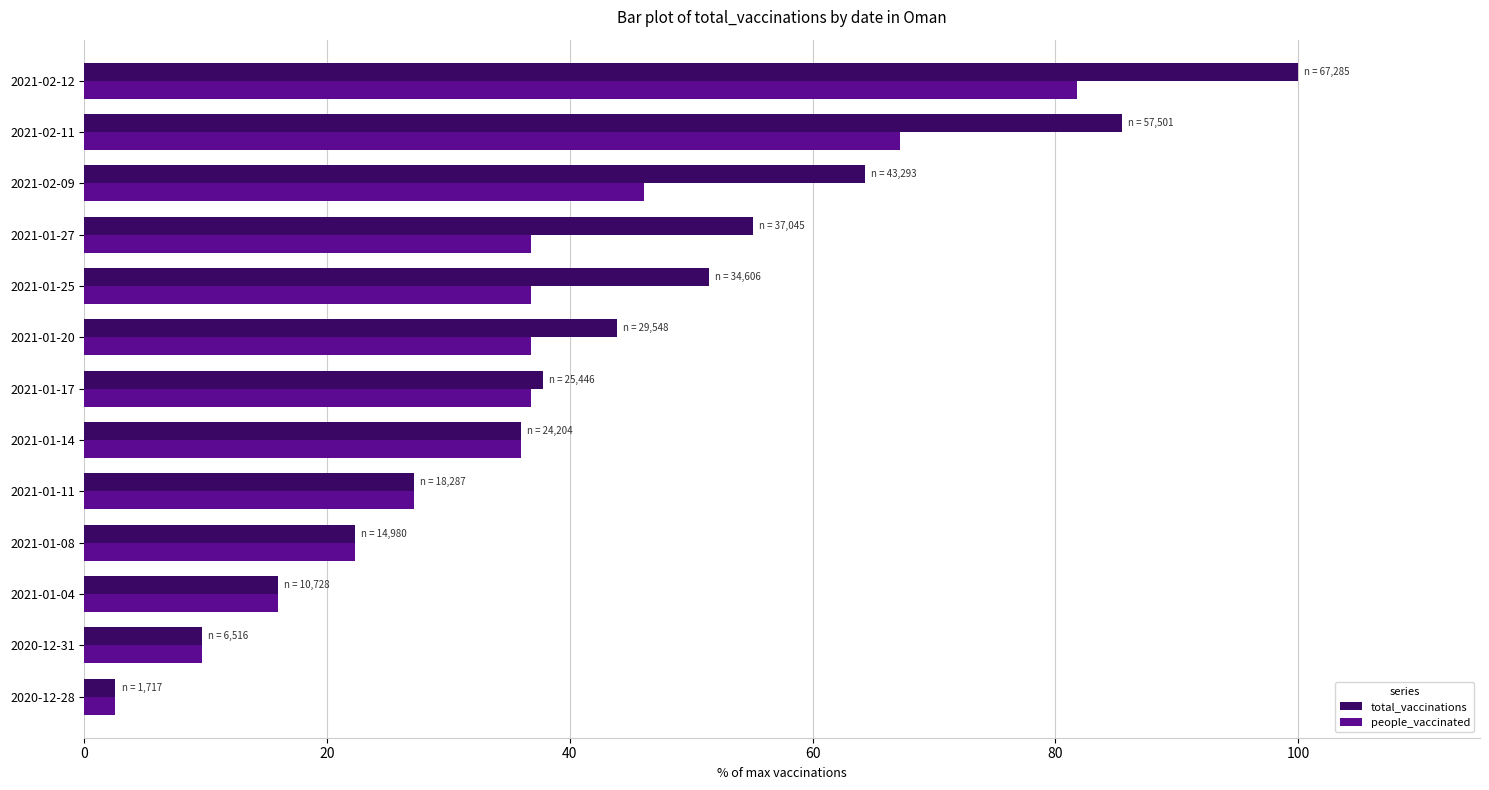

True or false: people_vaccinated has a value of 20.1 at 2021-01-20.

False